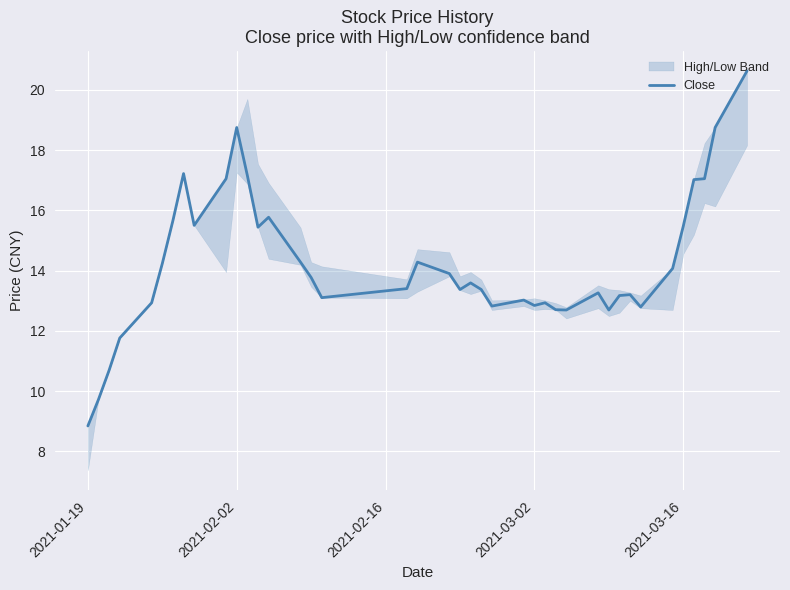

Which category has the lowest value in the Close series?

2021-01-19